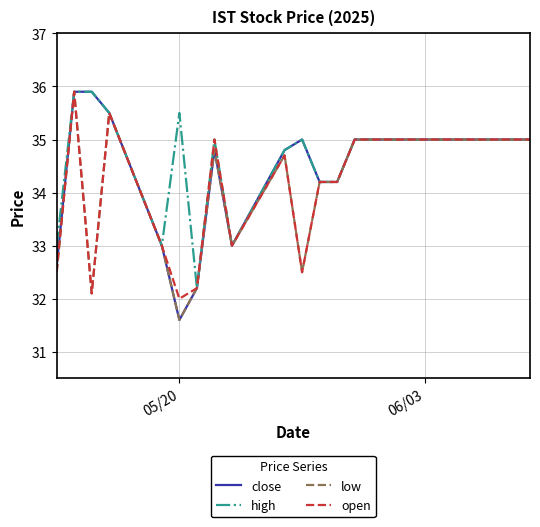

What is the smallest value displayed?

31.6